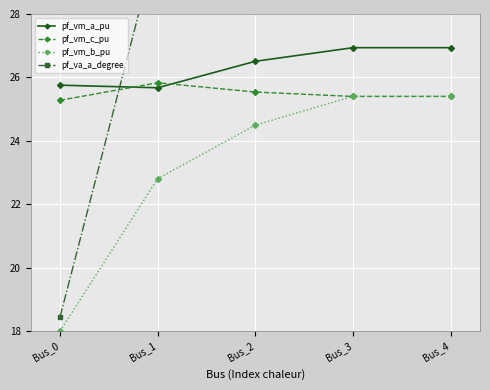

True or false: pf_vm_b_pu and pf_va_a_degree cross at least once.

False